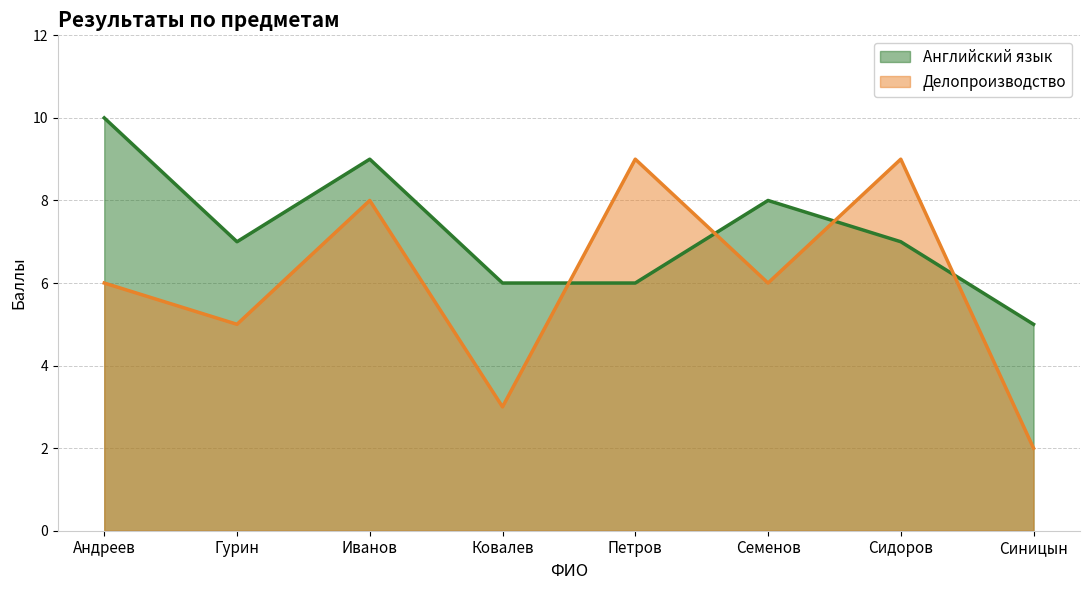

Is it true that Делопроизводство equals 1 at Синицын?

False